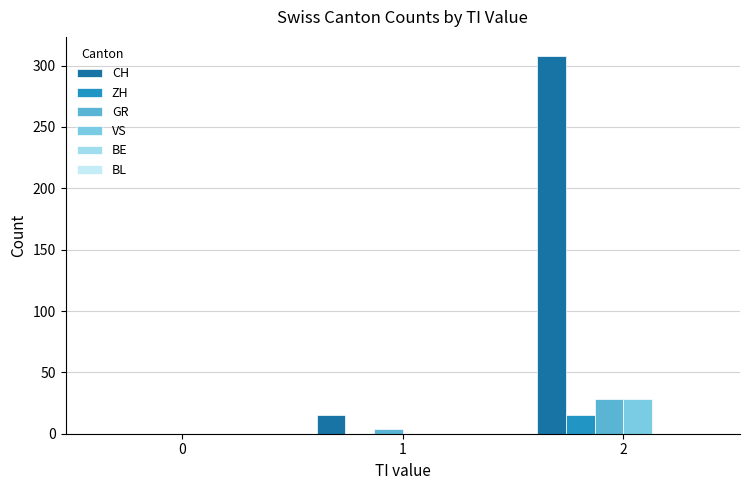

Which series has the widest spread of values?

CH